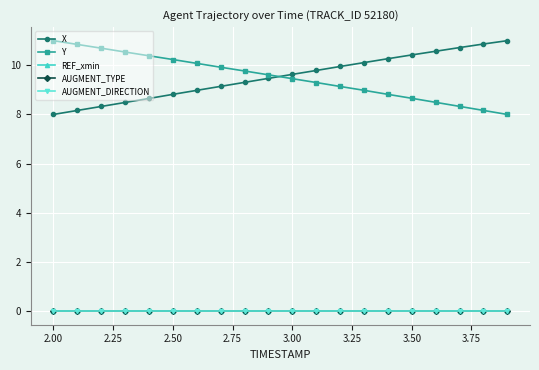

Which series has the largest total across all categories?

X